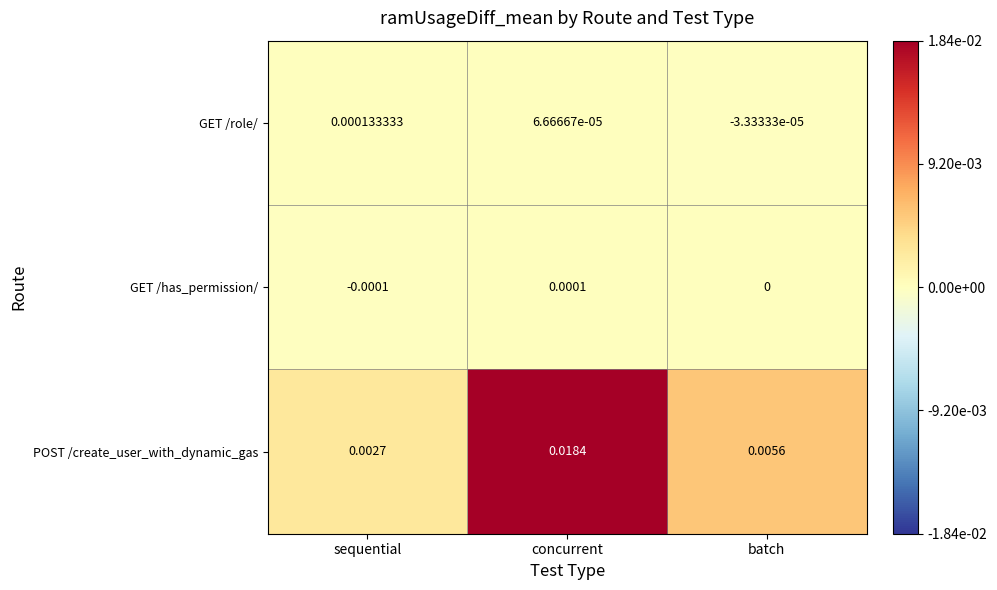

Where does the GET /has_permission/ series first go above 0?

concurrent